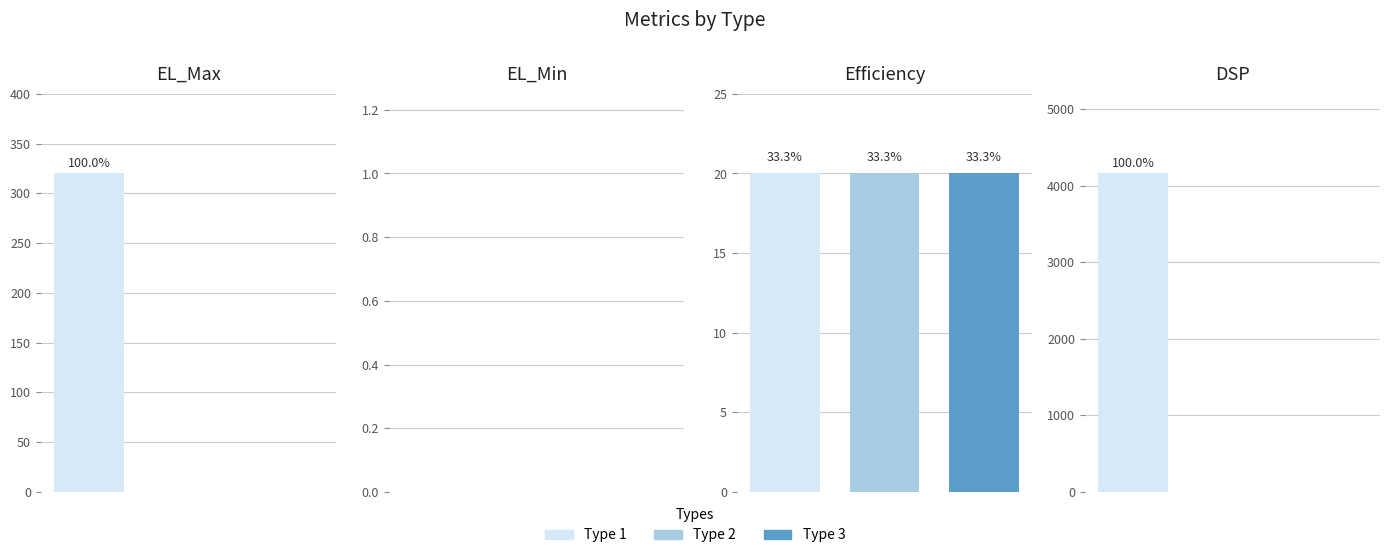

What is the spread (max minus min) of values at 3?

20